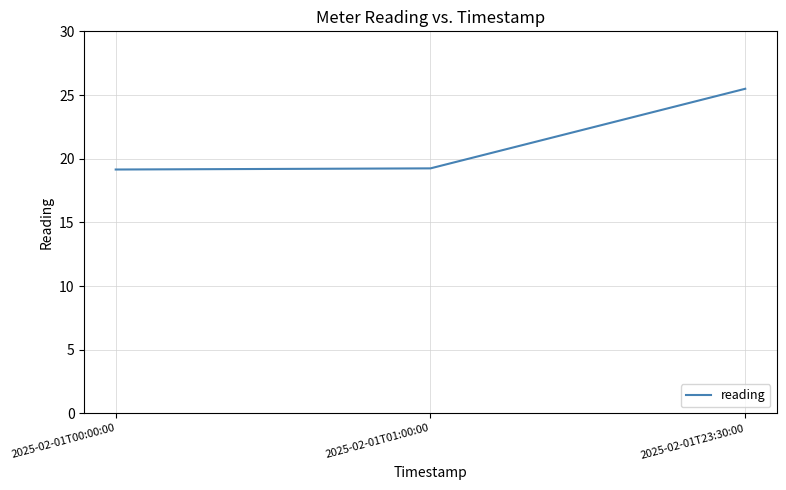

The chart shows a value of 25.2 at 2025-02-01T01:00:00. True or false?

False